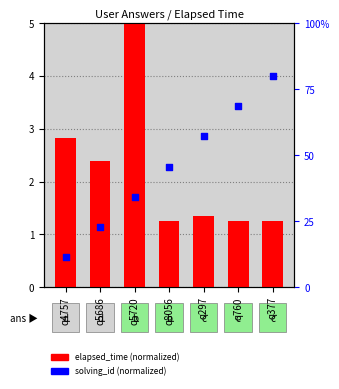

Which series has the largest total across all categories?

elapsed_time (normalized)